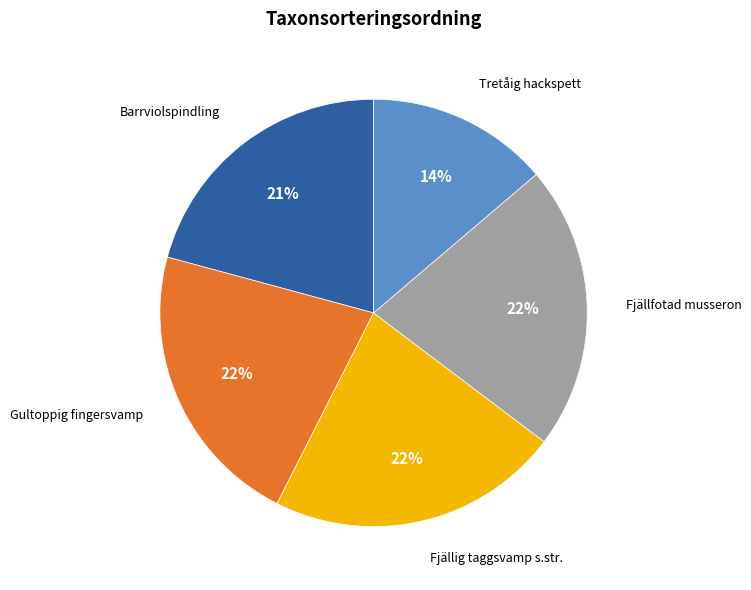

Is there a majority slice in this chart?

No